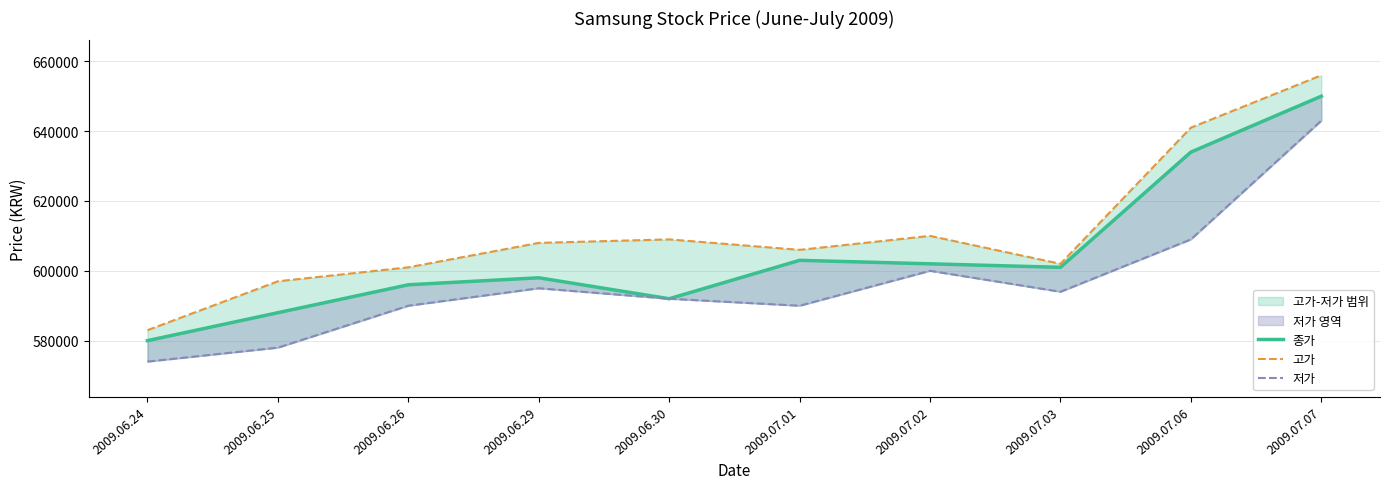

What is the sum of the 고가 values at 2009.06.24 and 2009.07.02?

1193000